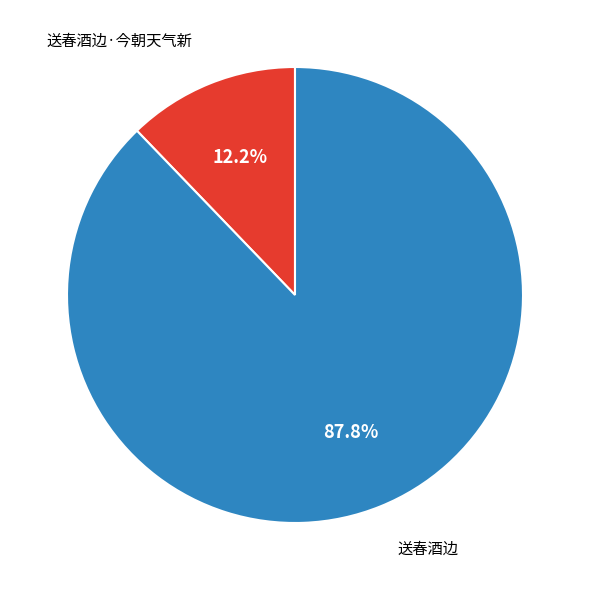

True or false: 送春酒边 accounts for 99% of the total.

False